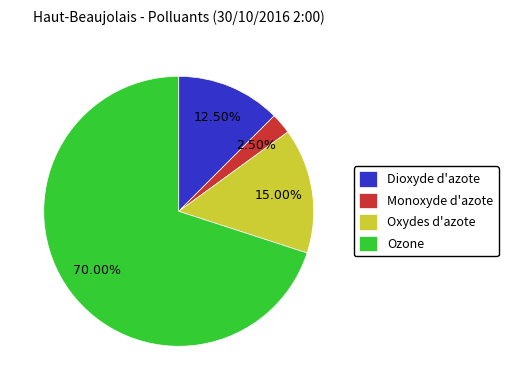

What is the smallest slice in the pie chart?

Monoxyde d'azote